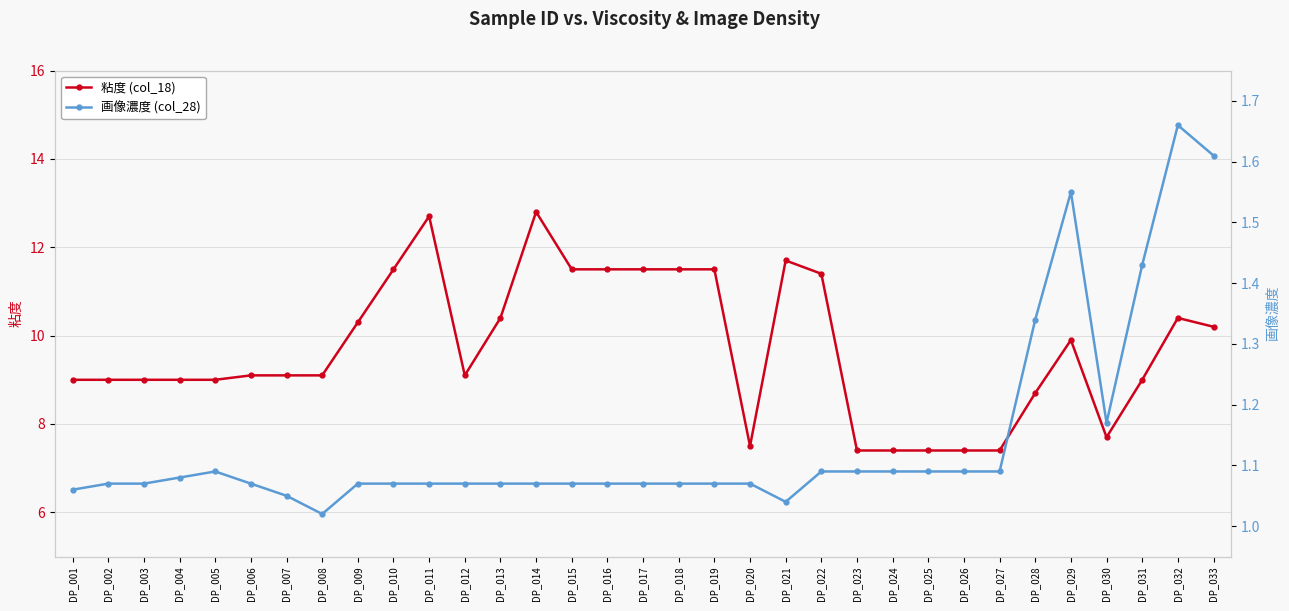

What is the value of the 粘度 (col_18) point at the 17th from the left?

11.5